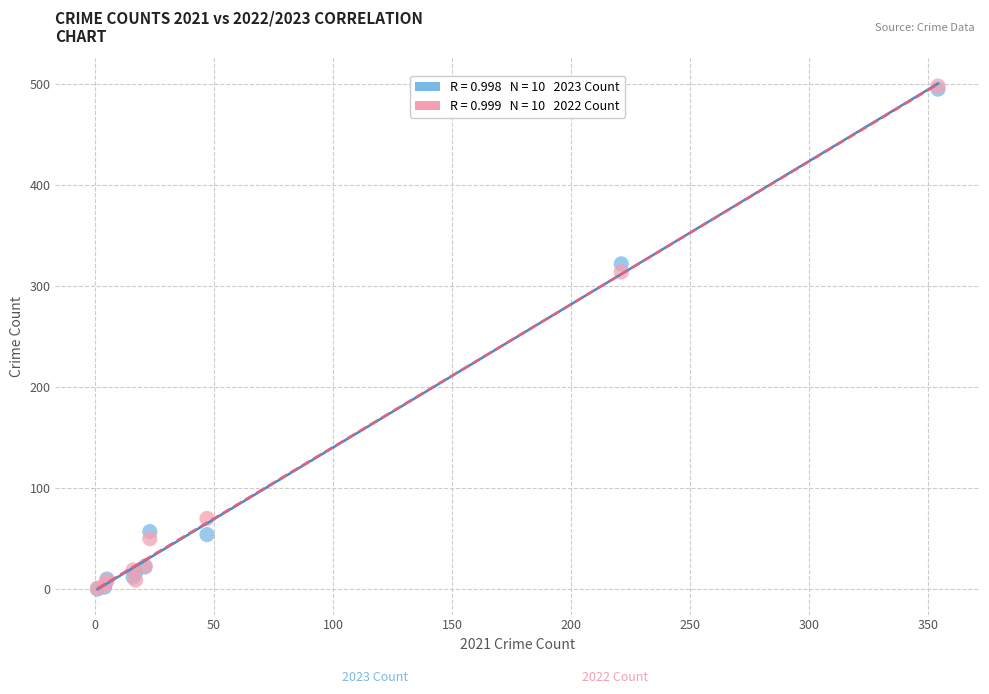

Across all series, what Y value is closest to 249?

314